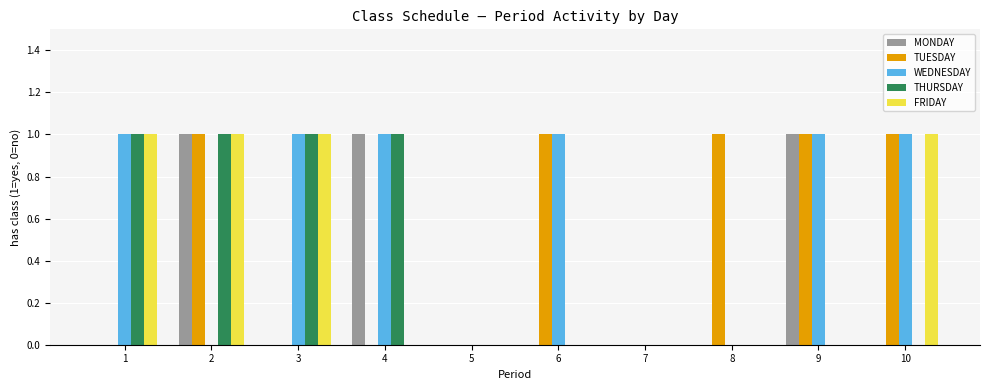

The MONDAY series shows 2 at 9. True or false?

False